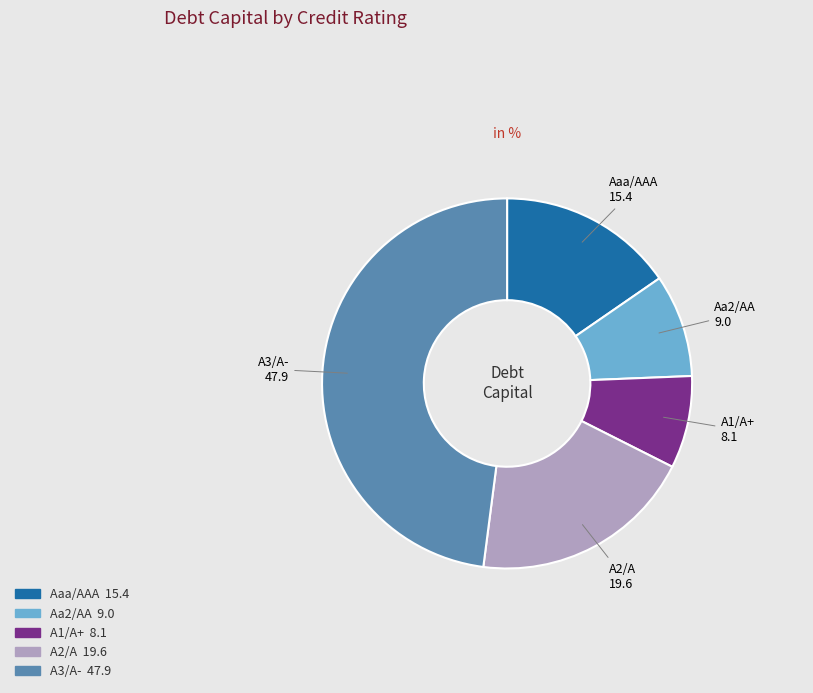

Which slice is the smallest?

A1/A+